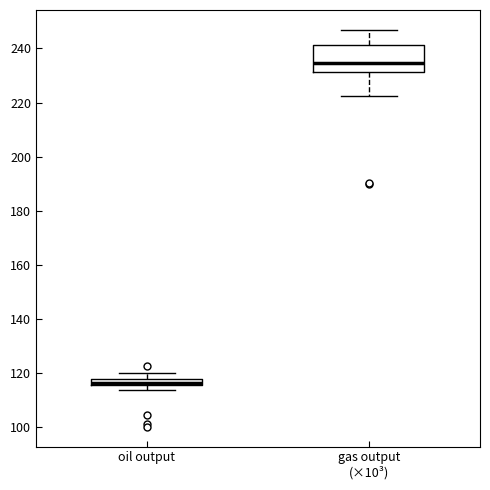

Comparing the boxes themselves (not the whiskers), which one is the tallest?

gas output (×10³)